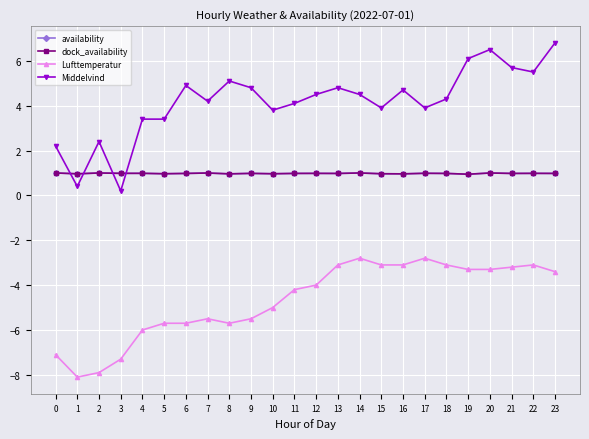

Is this an area chart (filled region under the line)?

No